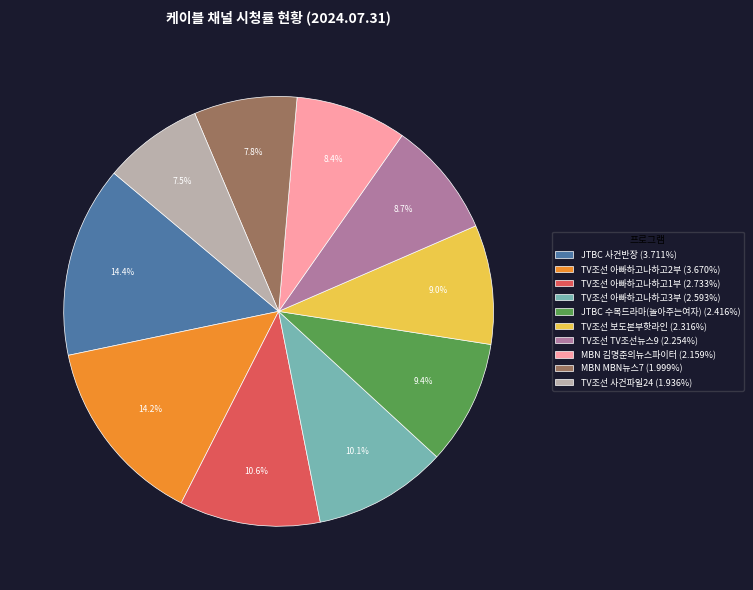

Between MBN MBN뉴스7 and TV조선 TV조선뉴스9, which is larger?

TV조선 TV조선뉴스9